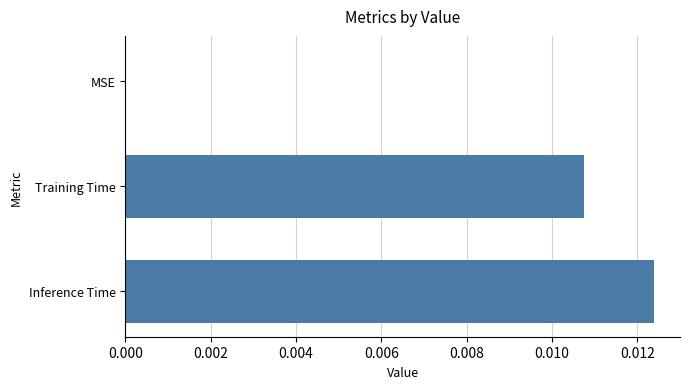

Which has a higher value, Inference Time or MSE?

Inference Time